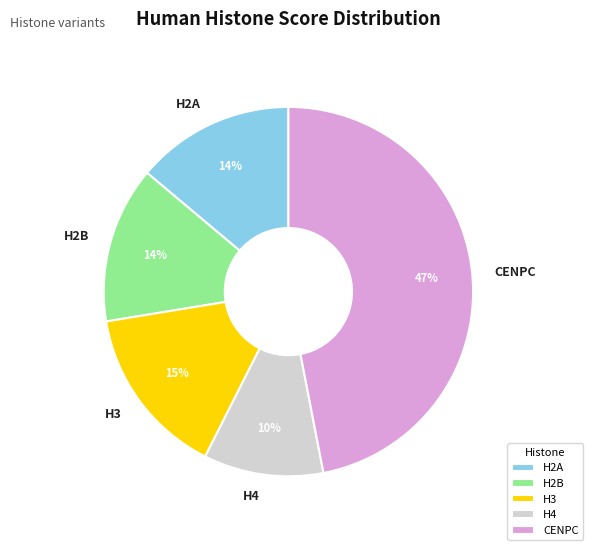

Count the number of slices in the pie.

5